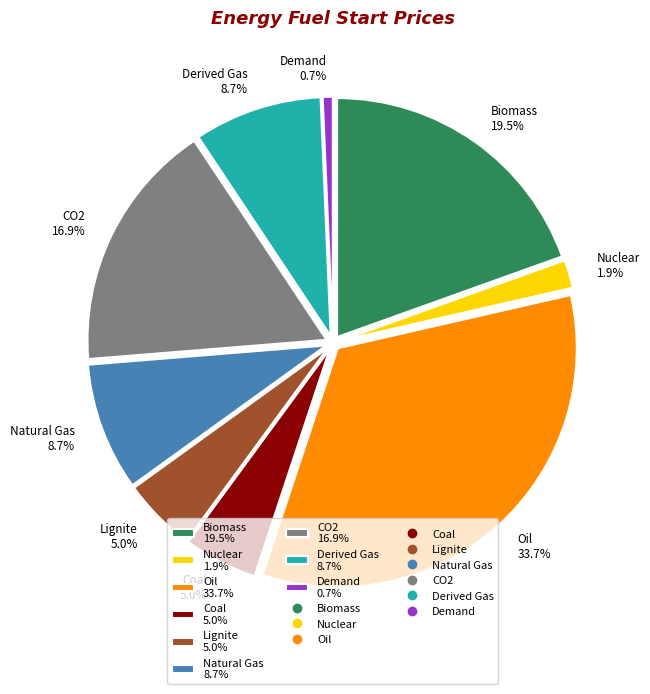

Approximately how many times larger is the value at Derived Gas 8.7% compared to Coal 5.0%?

1.7